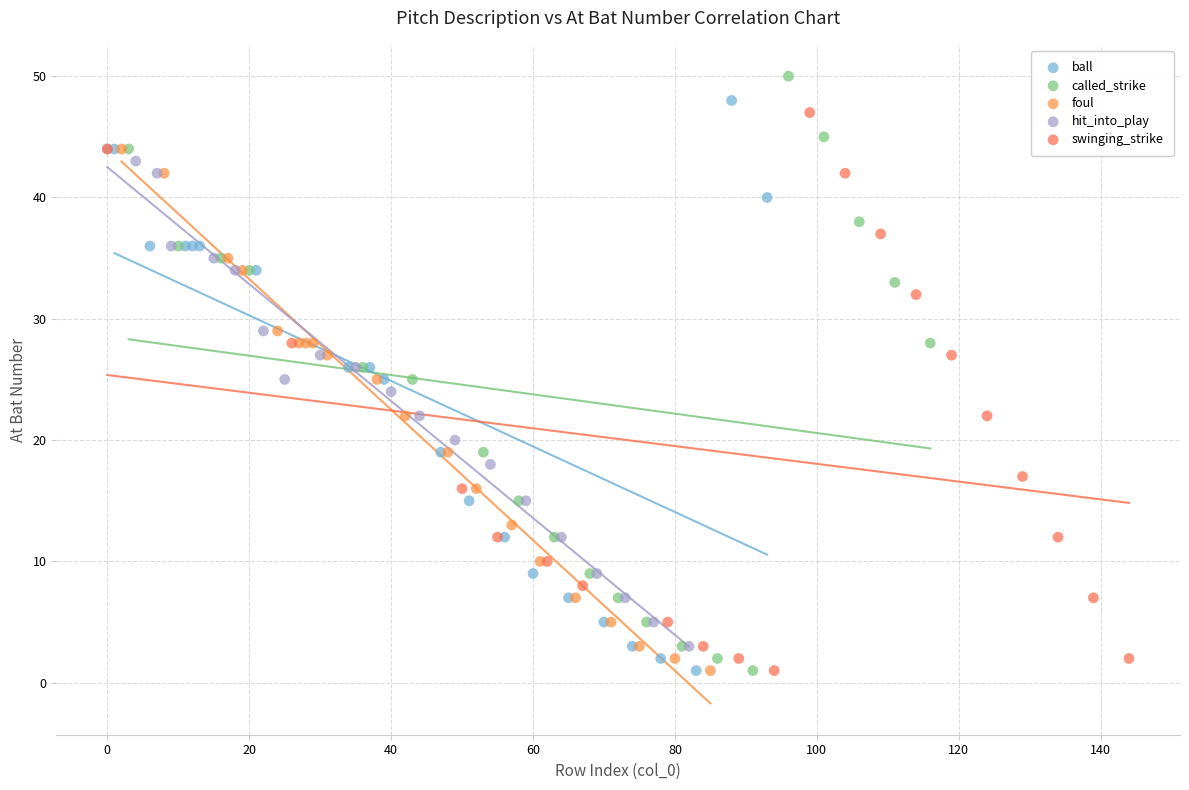

What are all the series names shown in the legend?

ball, called_strike, foul, hit_into_play, swinging_strike